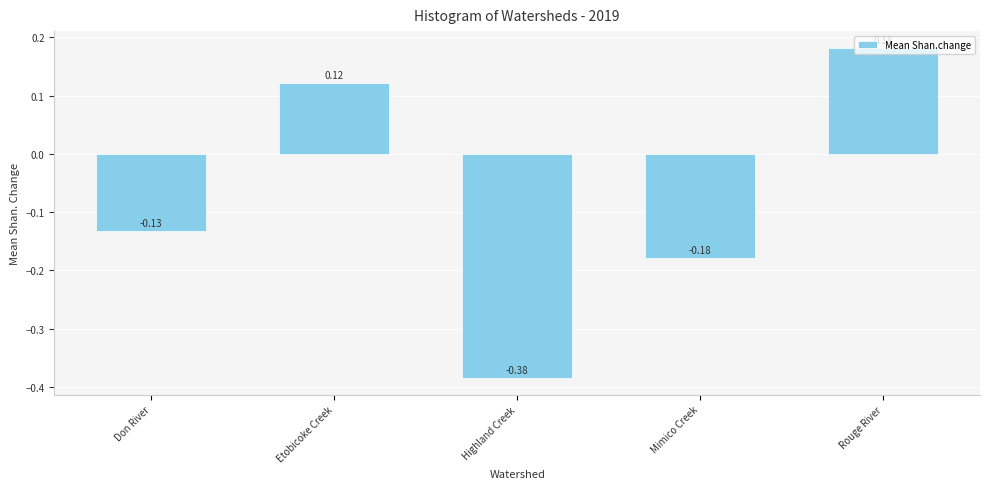

Are the bars horizontal?

No